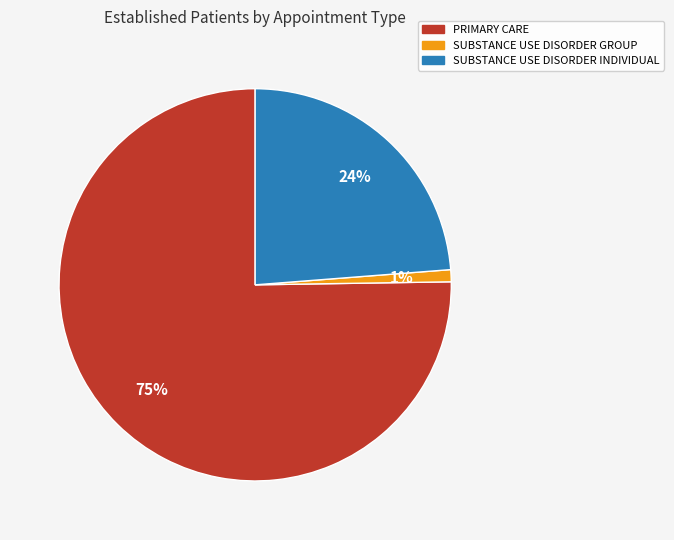

To the nearest percent, what is the difference between the largest and smallest slice percentages?

74%